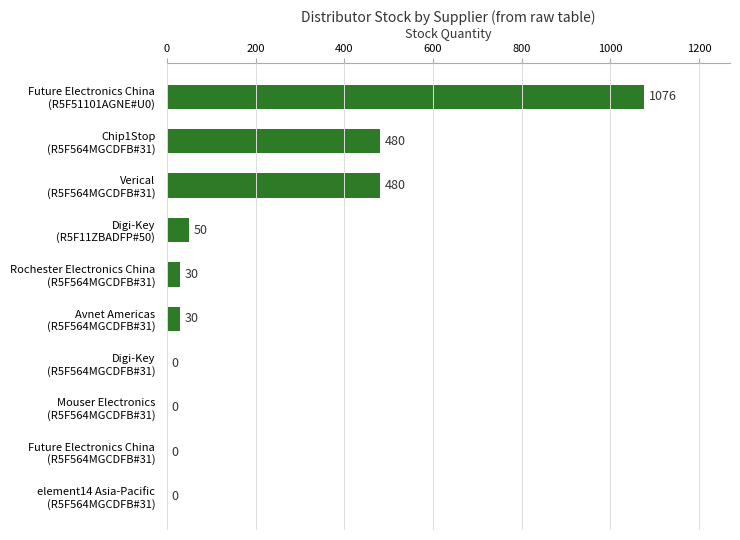

What is the greatest value displayed?

1076